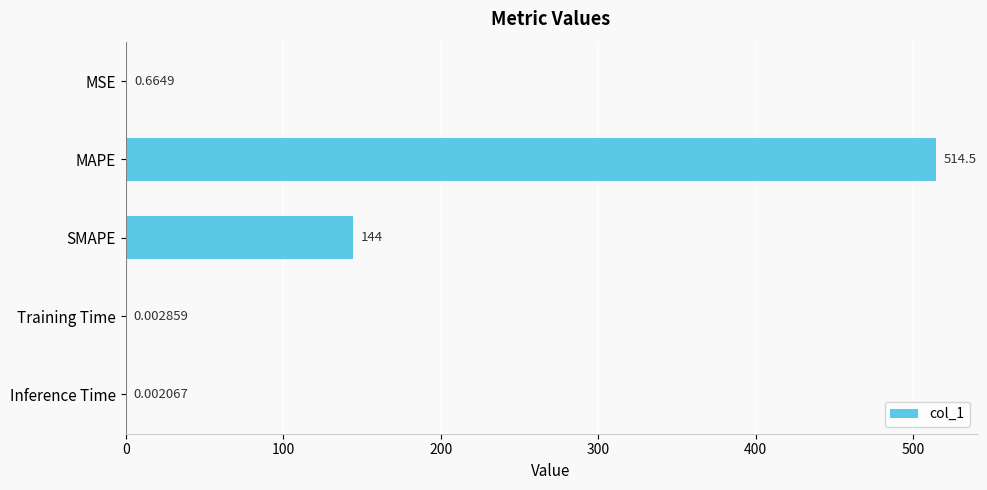

What is the sum of the values at MAPE and Training Time?

514.5